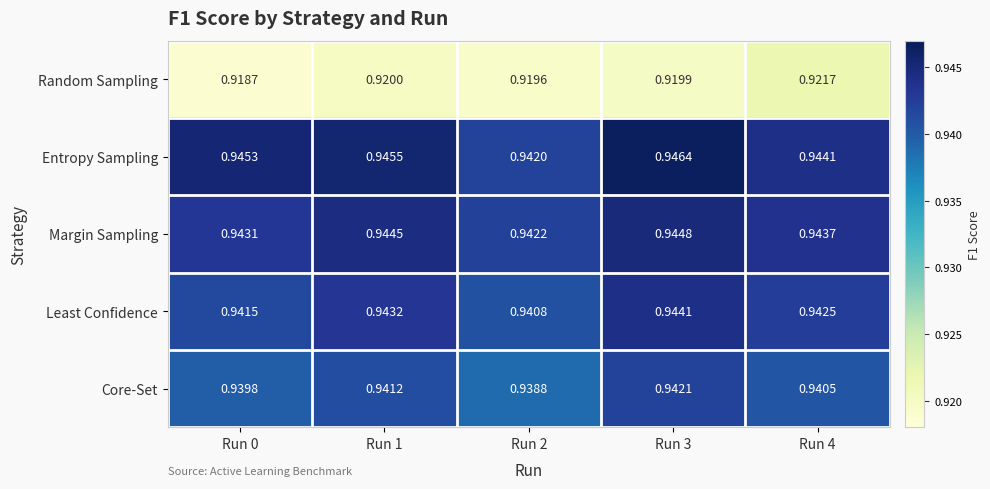

Between Run 3 and Run 4, which series saw the biggest shift?

Entropy Sampling